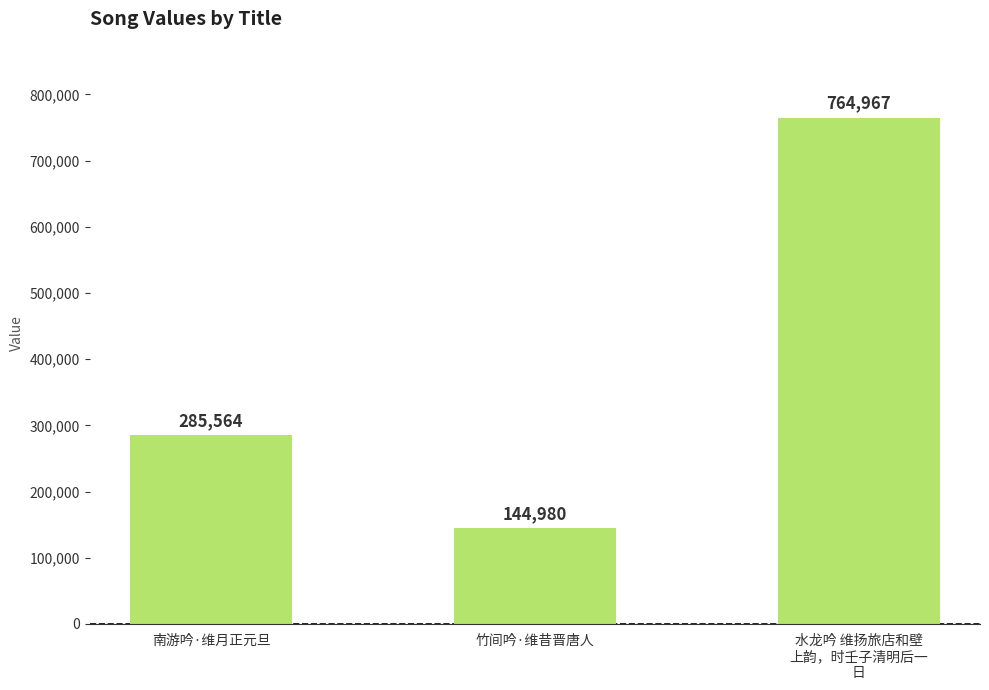

What is the value of the 3rd bar from the left?

764967